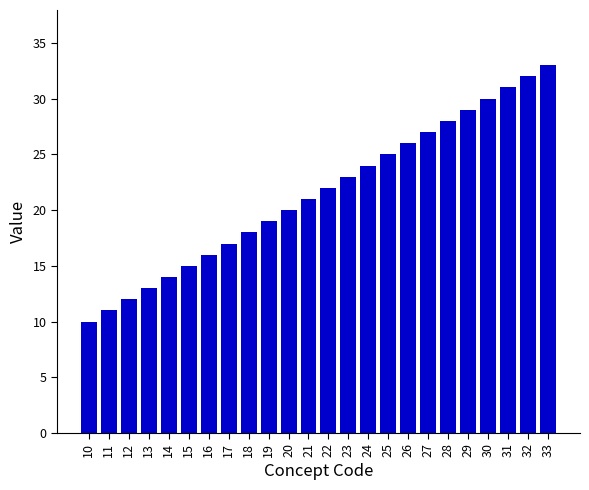

Reading left to right, what are all the values shown in this chart?

10	11	12	13	14	15	16	17	18	19	20	21	22	23	24	25	26	27	28	29	30	31	32	33